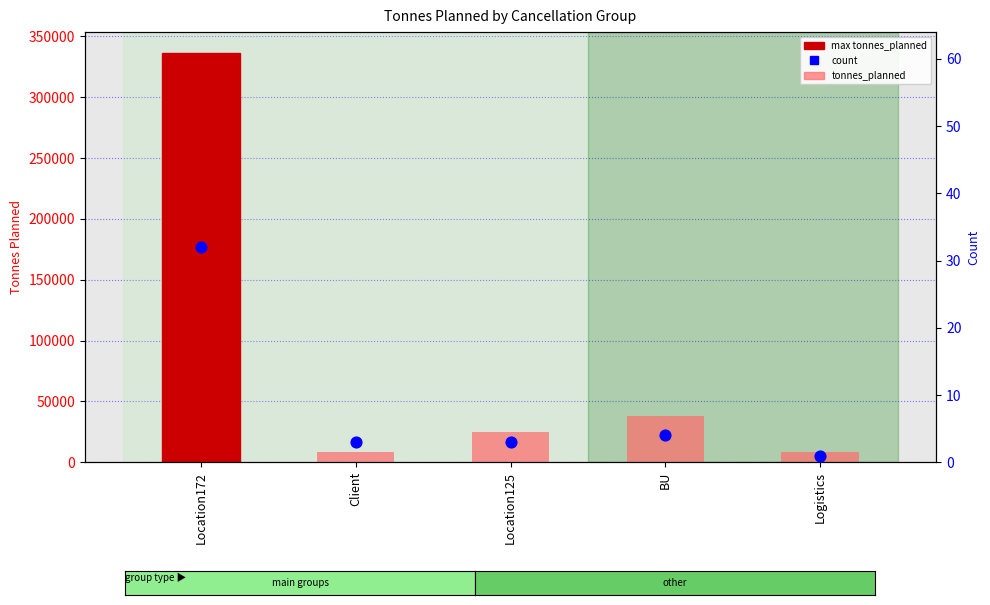

Which series has the widest spread of Y values?

tonnes_planned